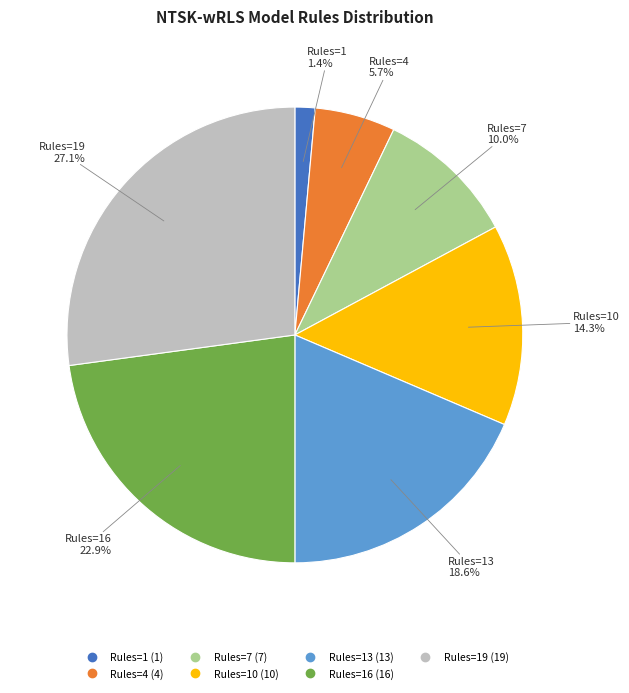

Is there any slice that represents more than half of the pie?

No